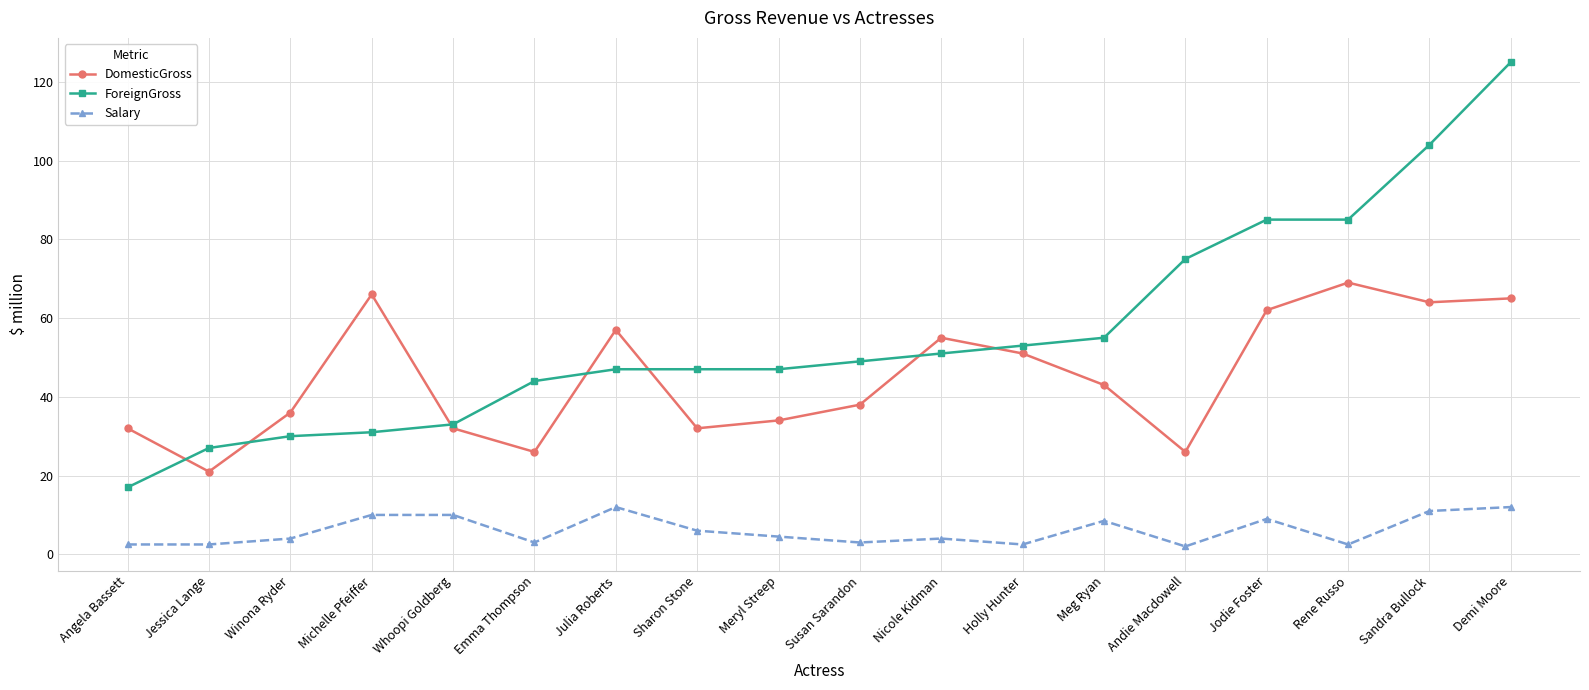

How many intersections are there between ForeignGross and DomesticGross?

7